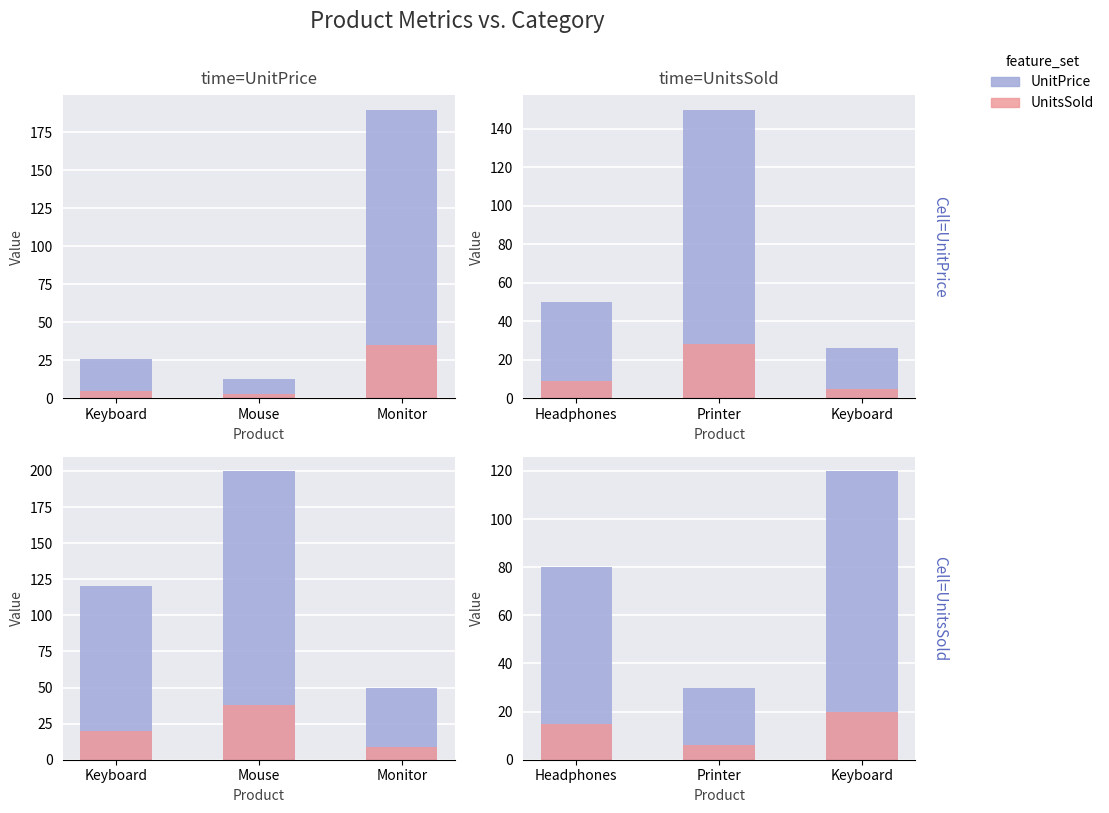

At how many categories does at least one series exceed 139?

1